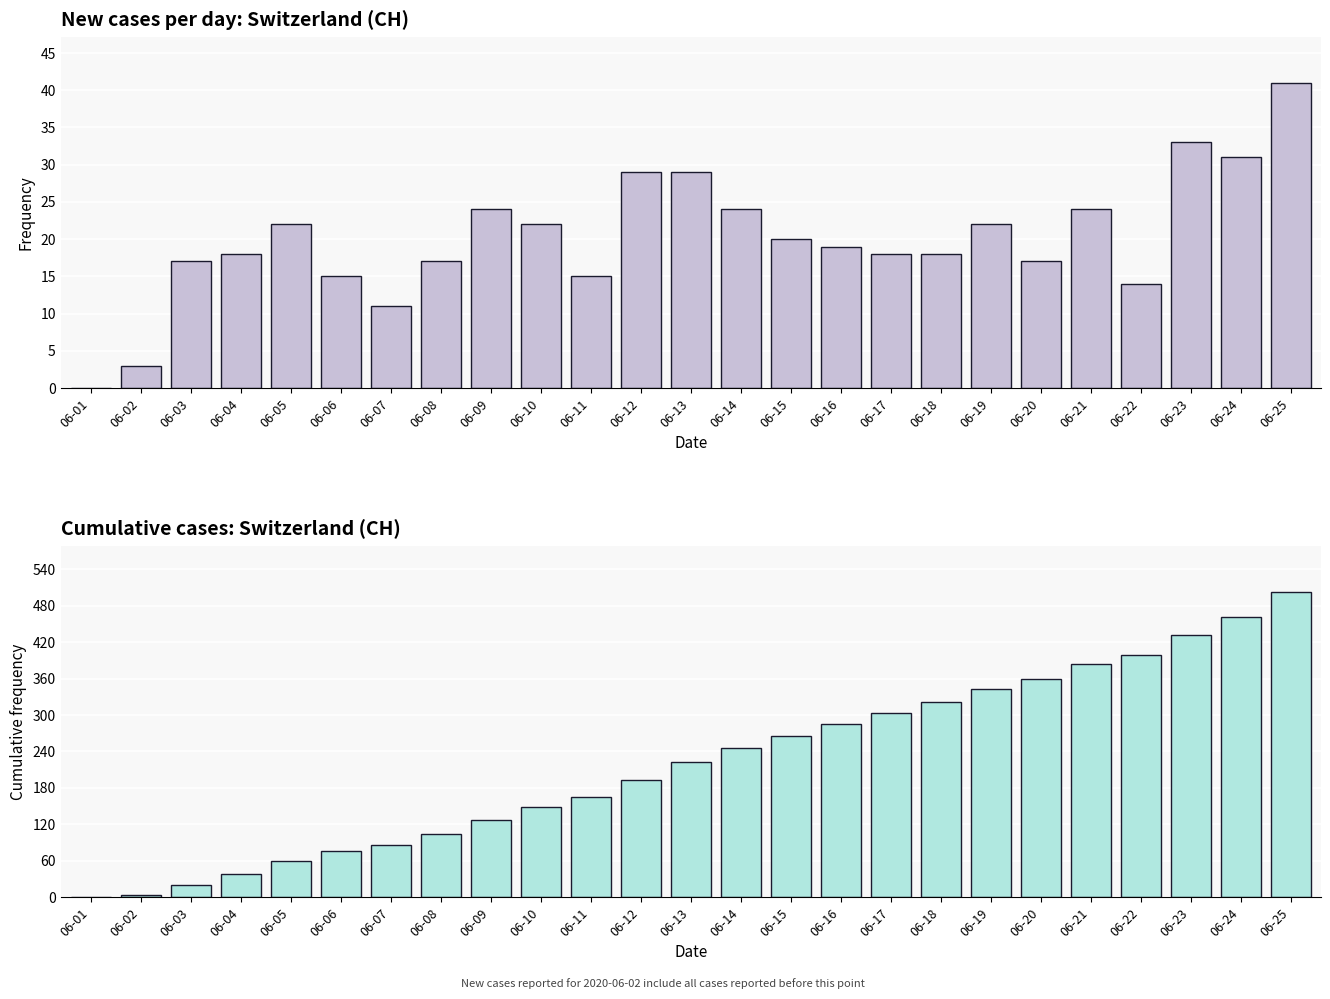

Which series has the largest range (max minus min)?

CH_cumulative